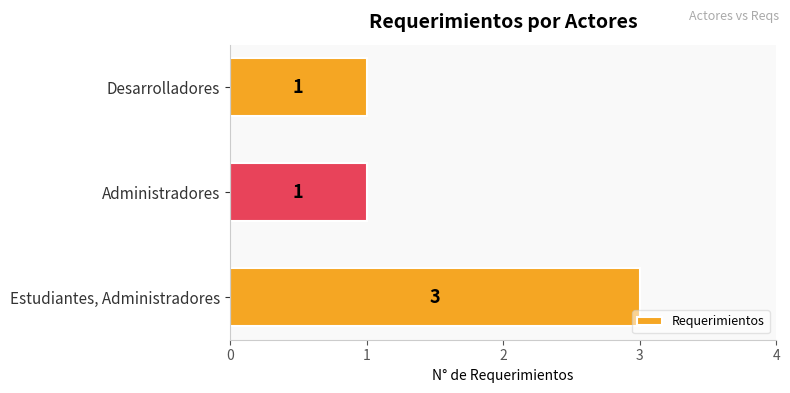

The value at Desarrolladores is 1. True or false?

True